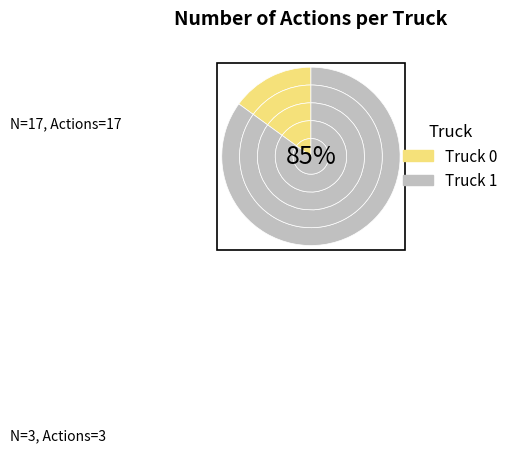

How much of the chart is everything except Truck 1?

15.0%